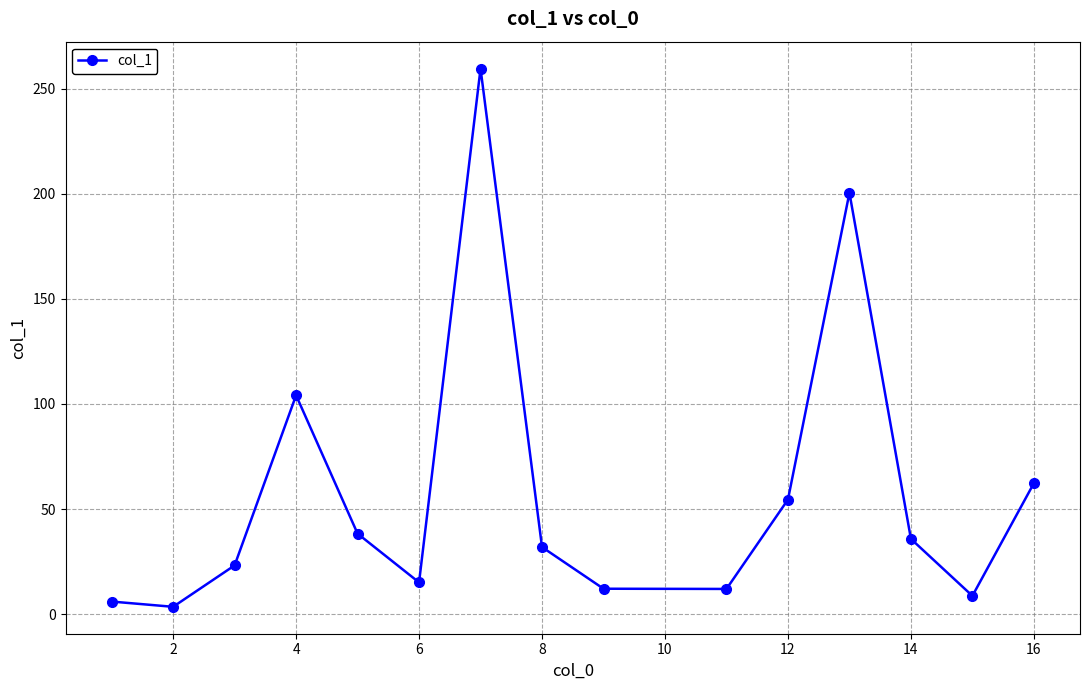

What is the greatest value displayed?

259.5